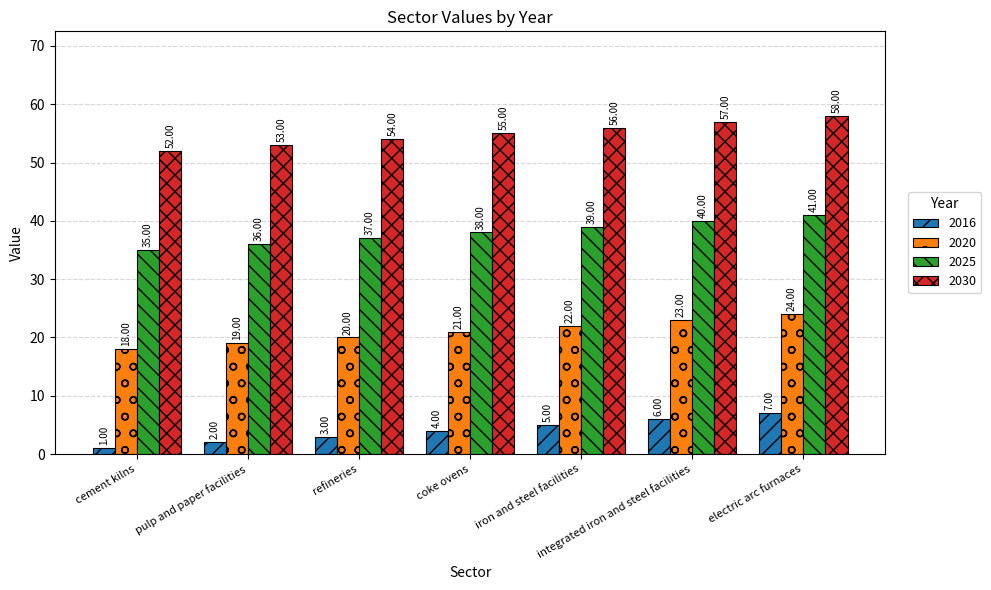

What is the greatest value displayed?

58